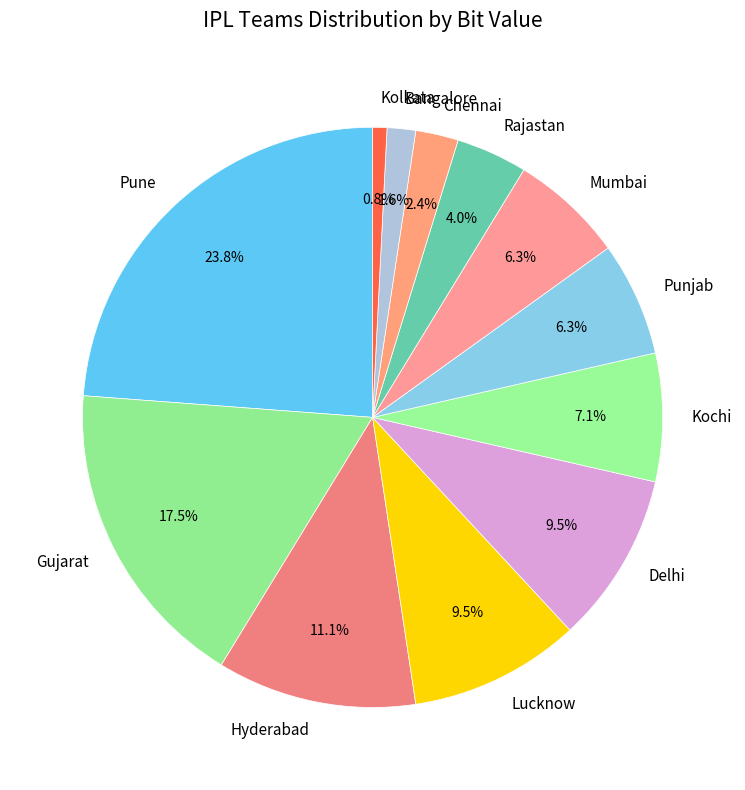

To the nearest percent, what percentage of the pie is Rajastan?

4%